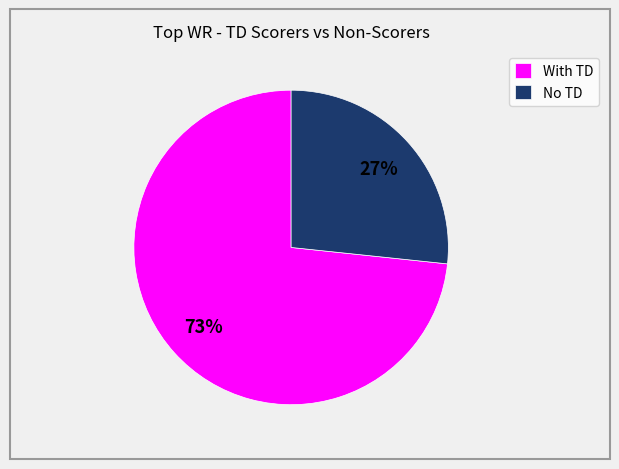

To the nearest percent, what is the average slice percentage?

50%